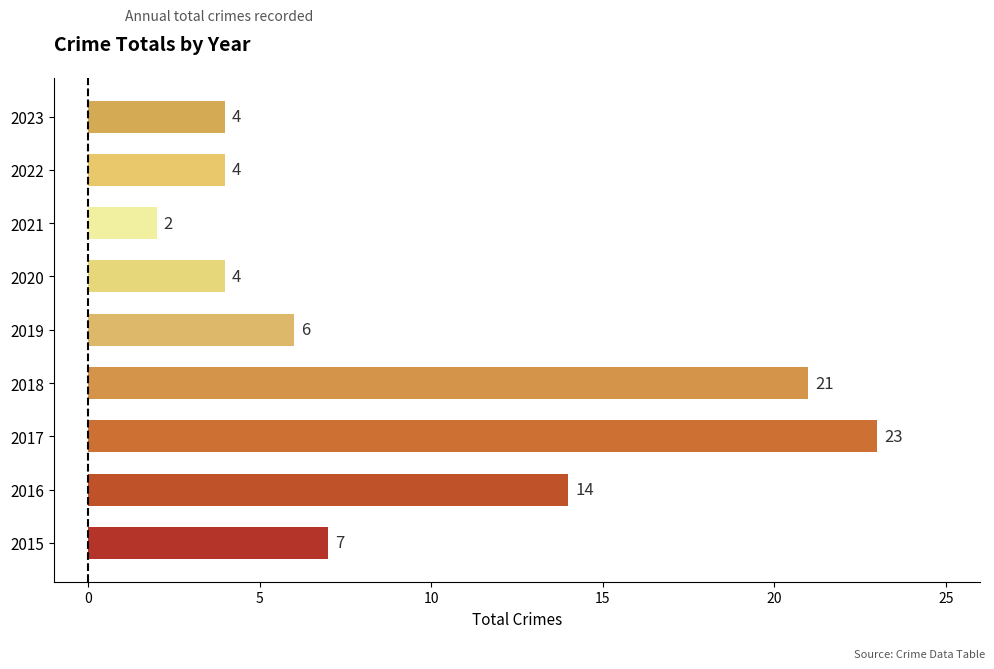

What is the maximum value shown in the chart?

23